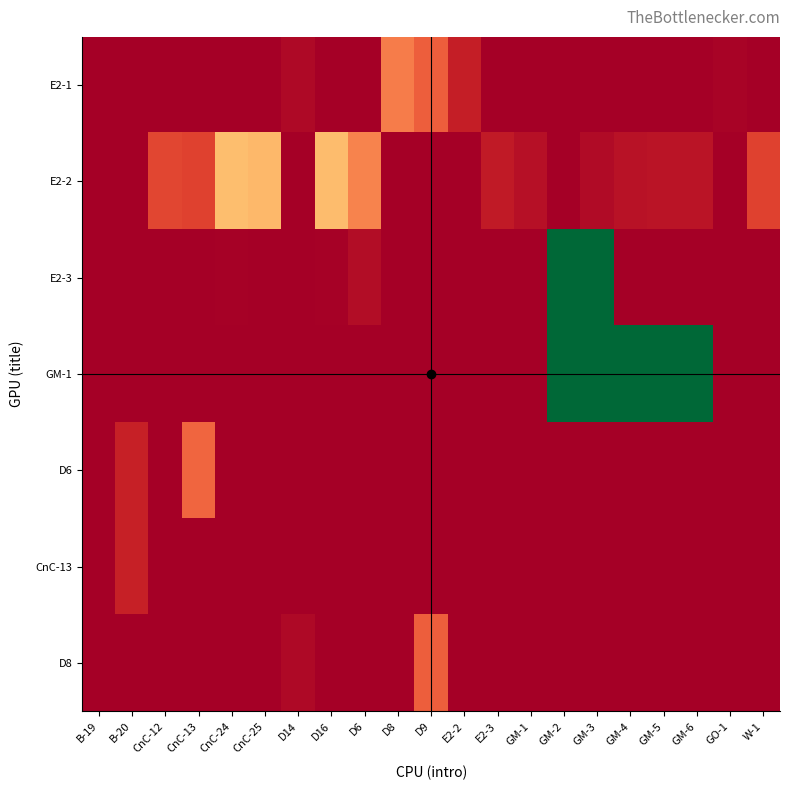

At how many categories does at least one series exceed 57067?

5